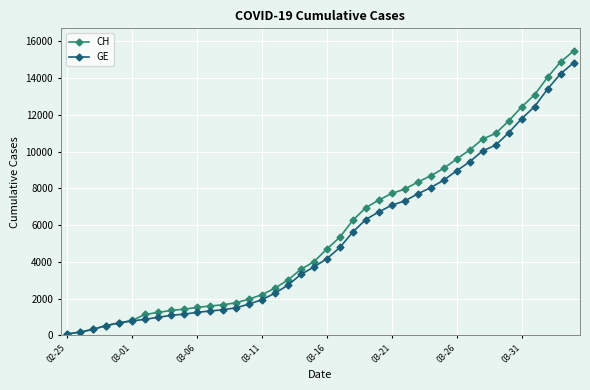

What is the greatest value displayed?

15470